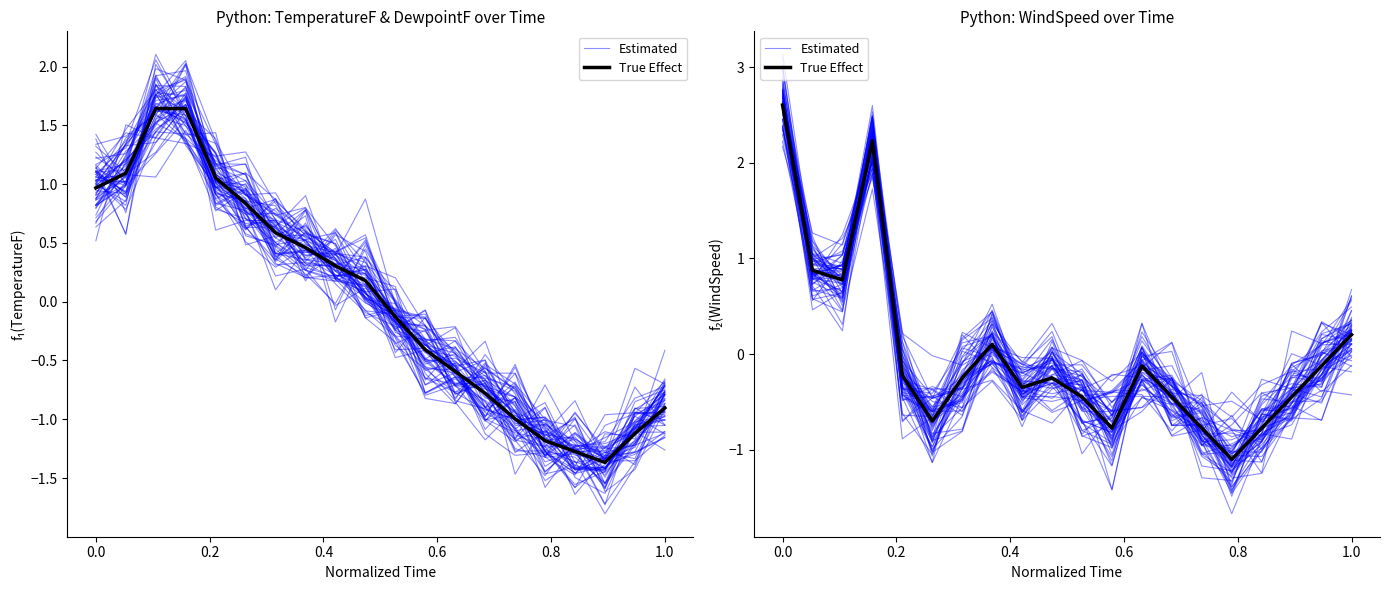

Is the value of Estimated at 14 greater than the value of True Effect at 10?

No